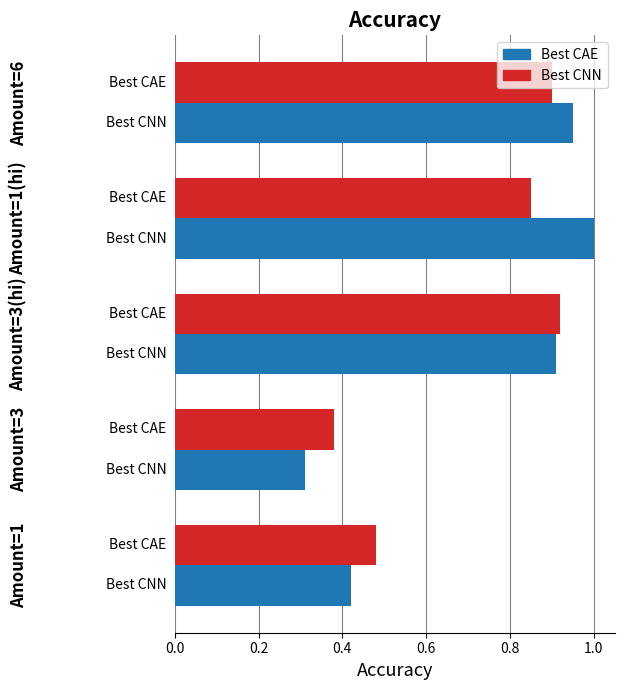

At how many categories does at least one series exceed 0?

5